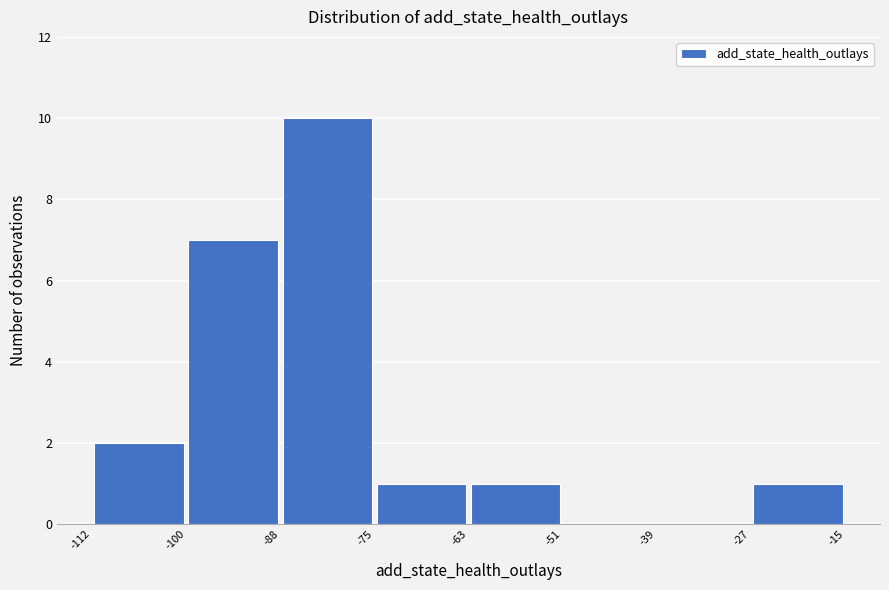

How tall is the bar that spans -112 to -100 on the x-axis? The values are not printed on the chart, so give them approximately, as read against the axis.

2